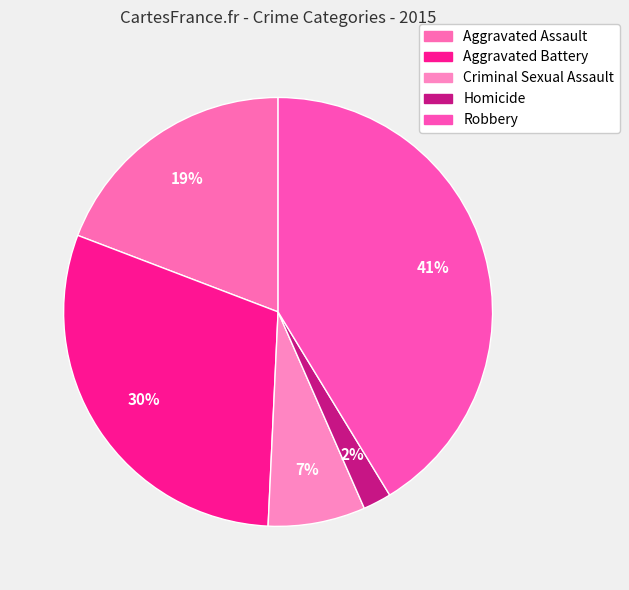

Combined, what portion of the pie is Robbery and Aggravated Battery?

71.4%